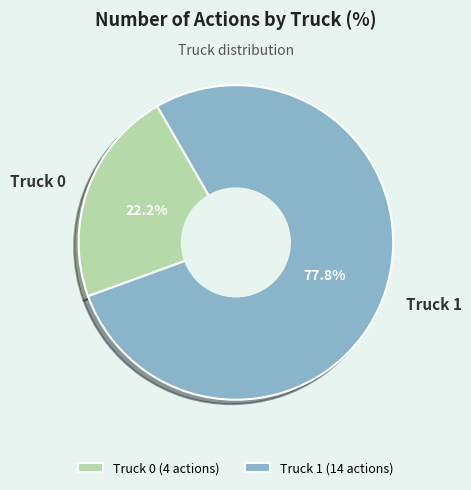

To the nearest percent, what is the difference between the largest and smallest slice percentages?

56%